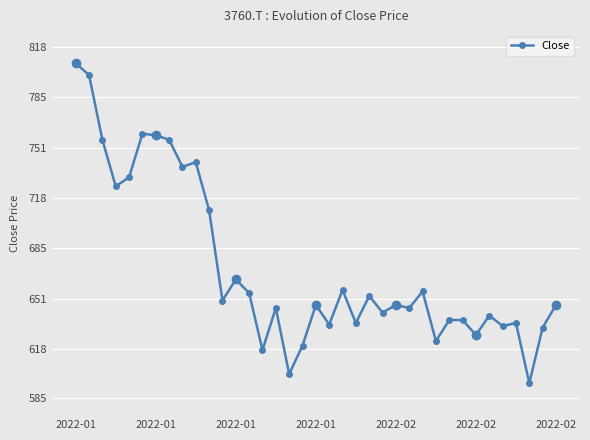

What is the smallest value displayed?

595.1